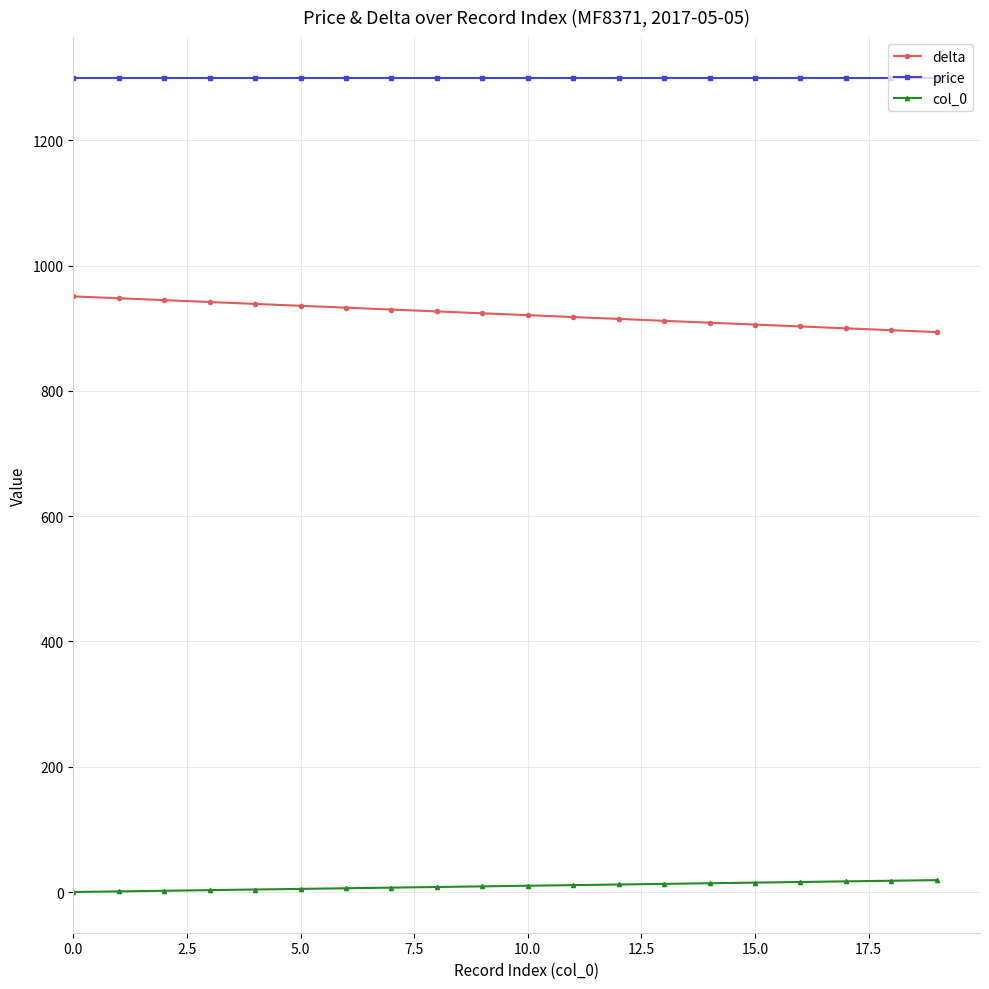

What is the maximum value for price?

1300